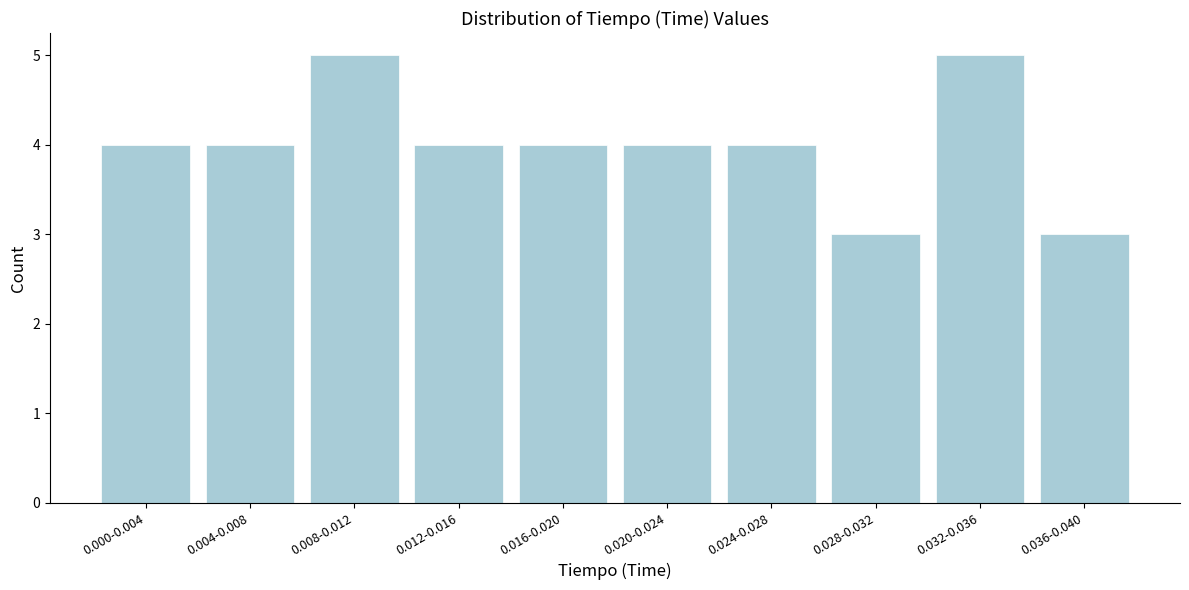

Reading left to right, transcribe all the data shown in this chart.

0.000-0.004=4	0.004-0.008=4	0.008-0.012=5	0.012-0.016=4	0.016-0.020=4	0.020-0.024=4	0.024-0.028=4	0.028-0.032=3	0.032-0.036=5	0.036-0.040=3